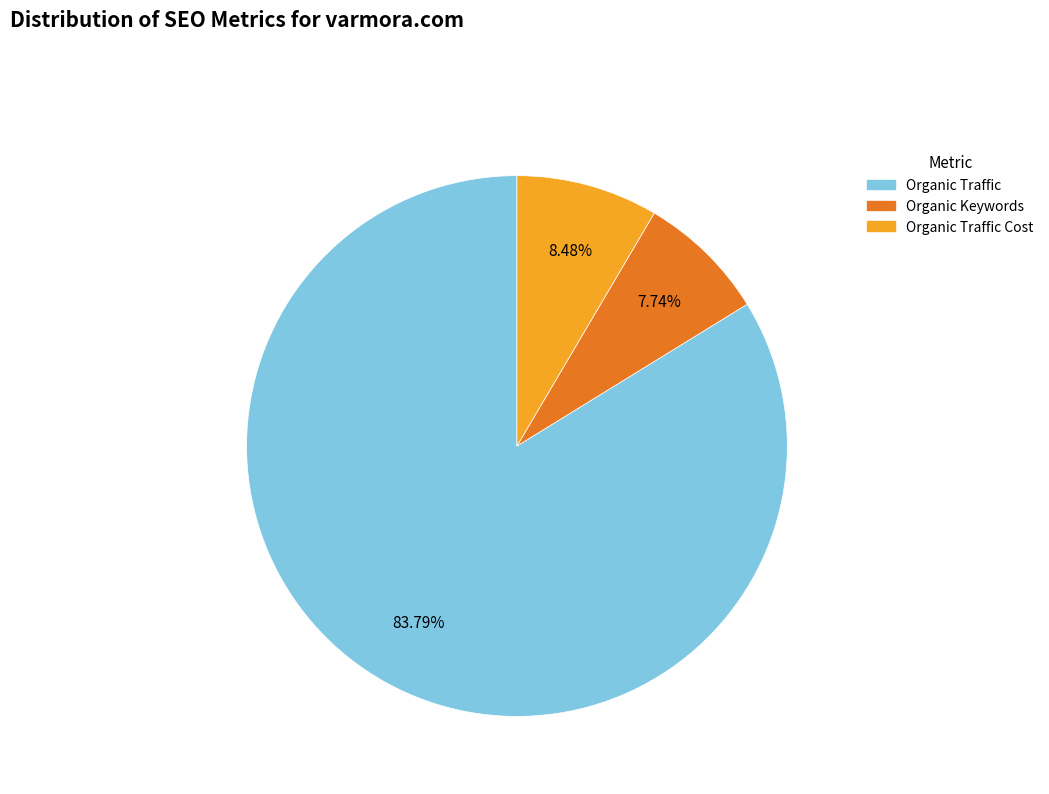

To the nearest percent, what is the average slice percentage?

33%